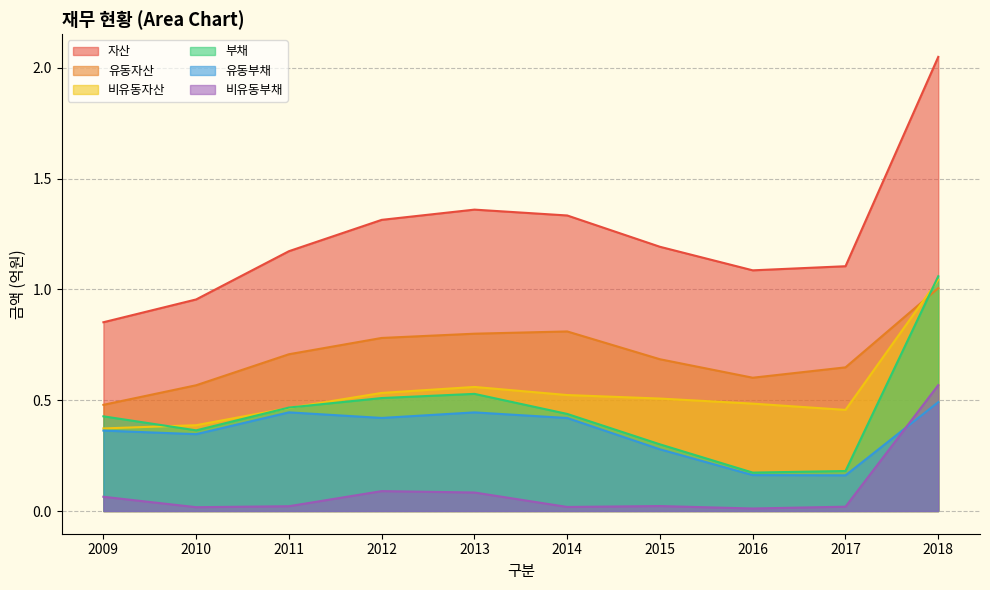

Which series has the largest total across all categories?

자산